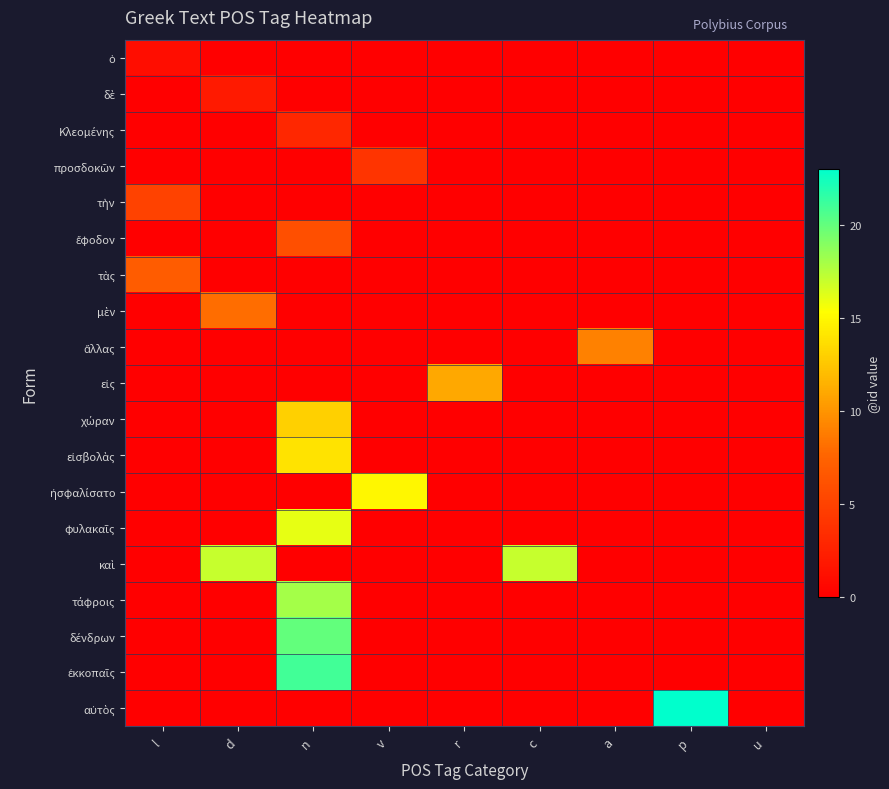

At which category is the sum across all series the highest?

n